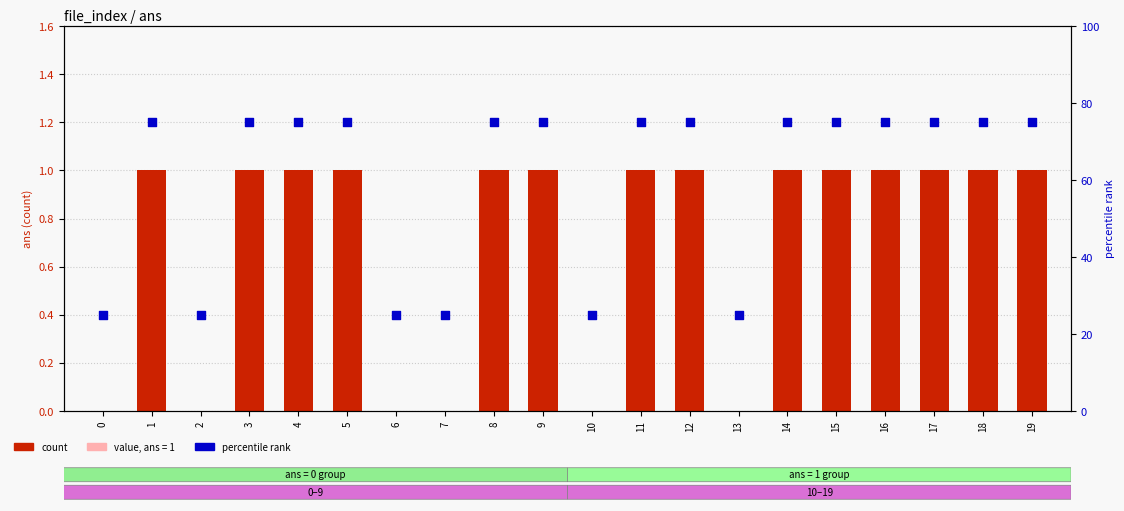

Which series has the largest total across all categories?

percentile rank within the sample